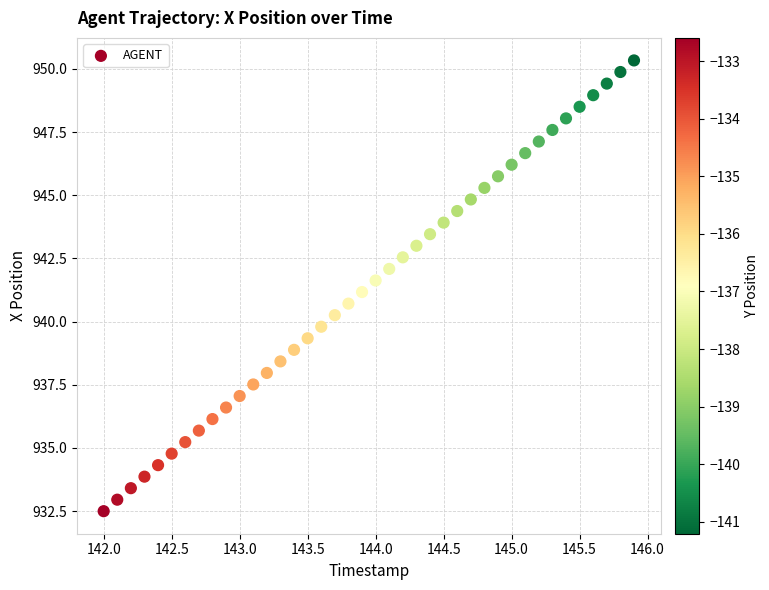

What is the range of X values (max minus min)?

3.9